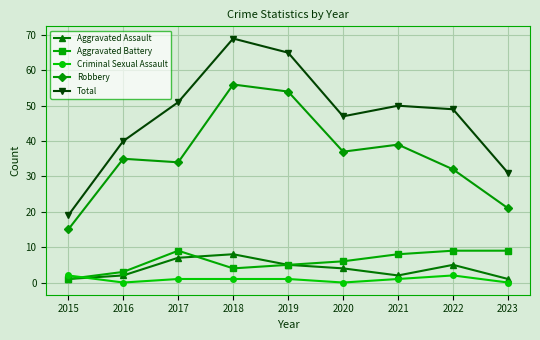

How many Aggravated Assault values are between 2 and 5?

5